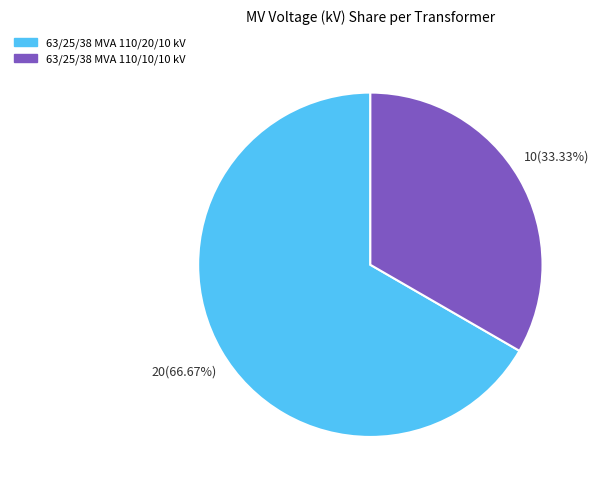

What is the majority slice?

63/25/38 MVA 110/20/10 kV